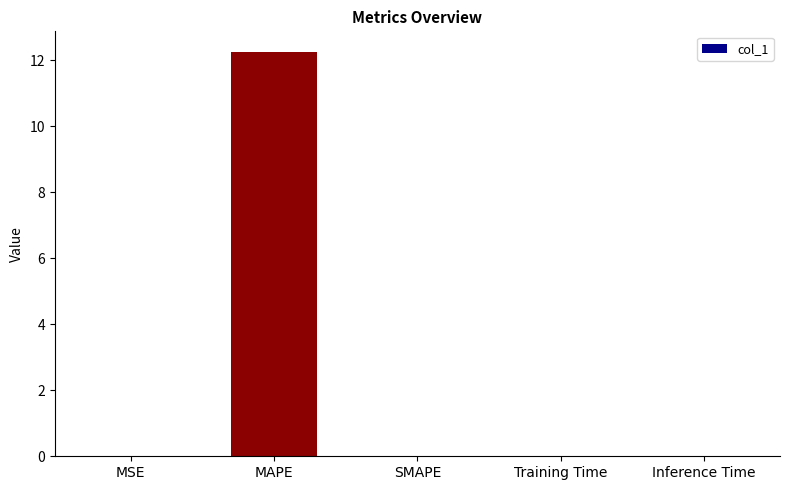

The chart shows a value of 7.0 at MAPE. True or false?

False